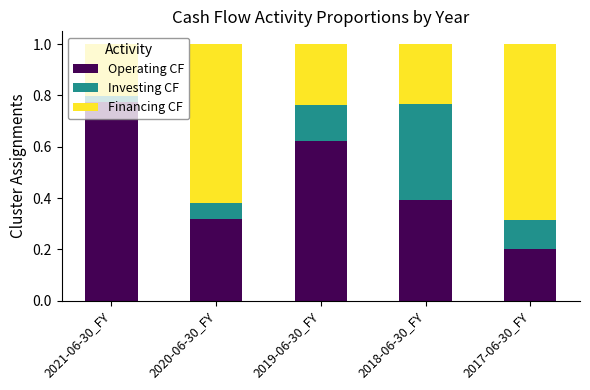

Which category has the highest value in the Operating CF series?

2021-06-30_FY